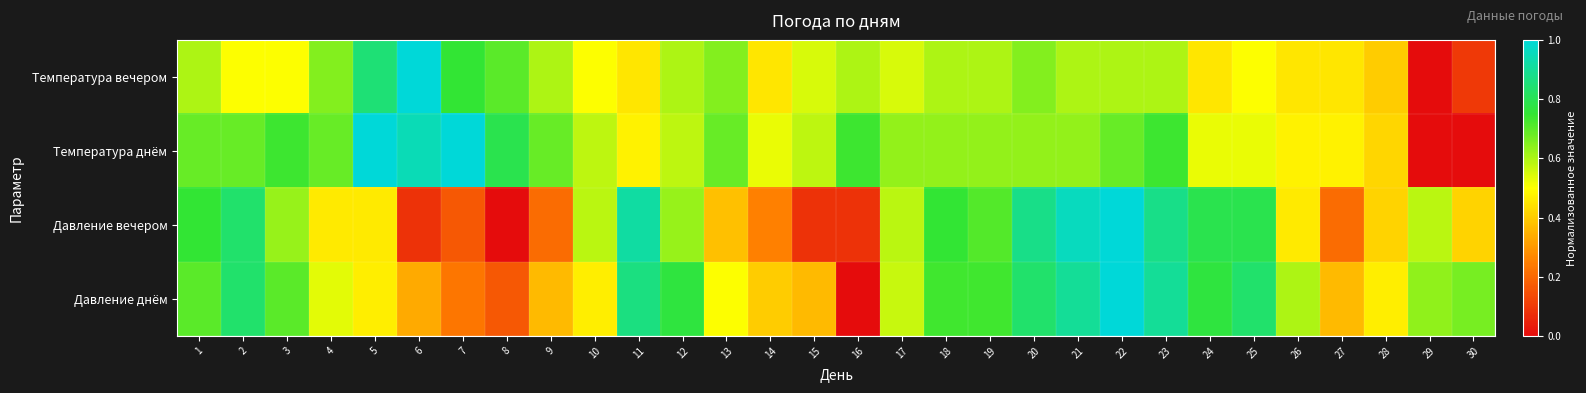

What is the total value across all series at 8?

1.7